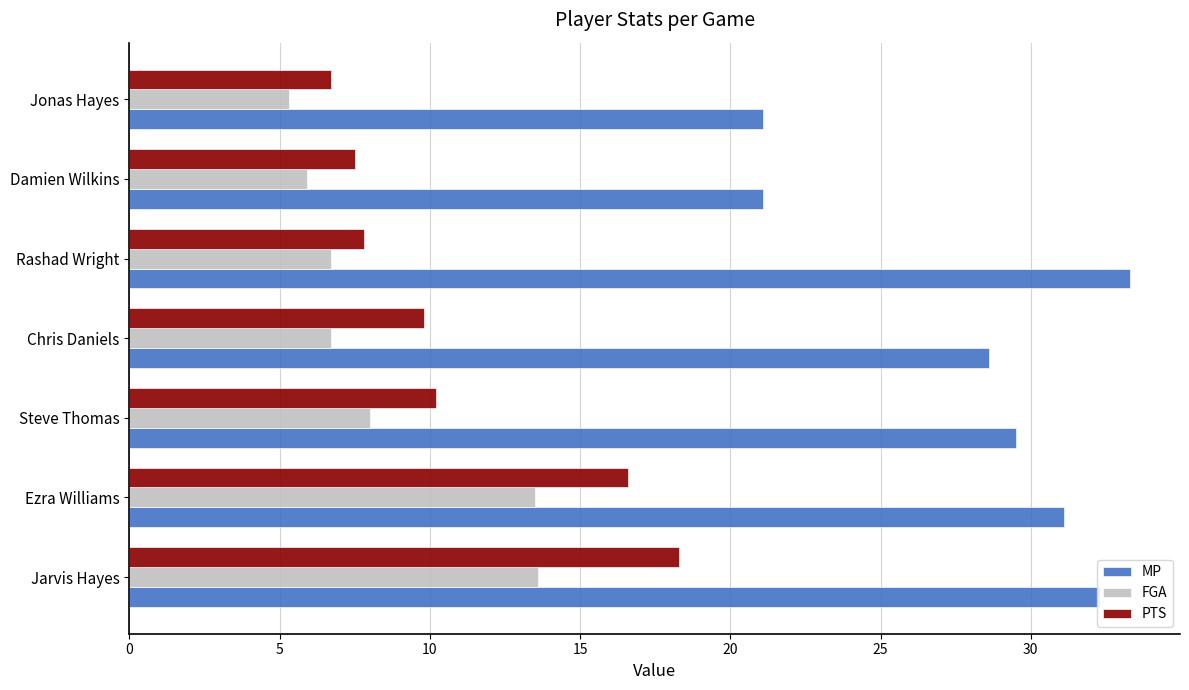

What is the highest value of the PTS series?

18.3